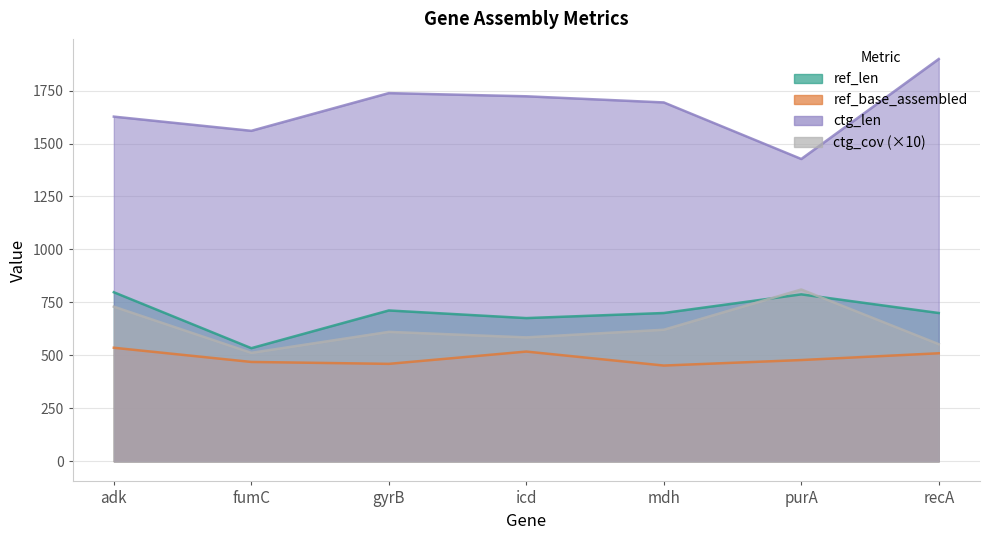

How many data points in ref_base_assembled are above 478?

3